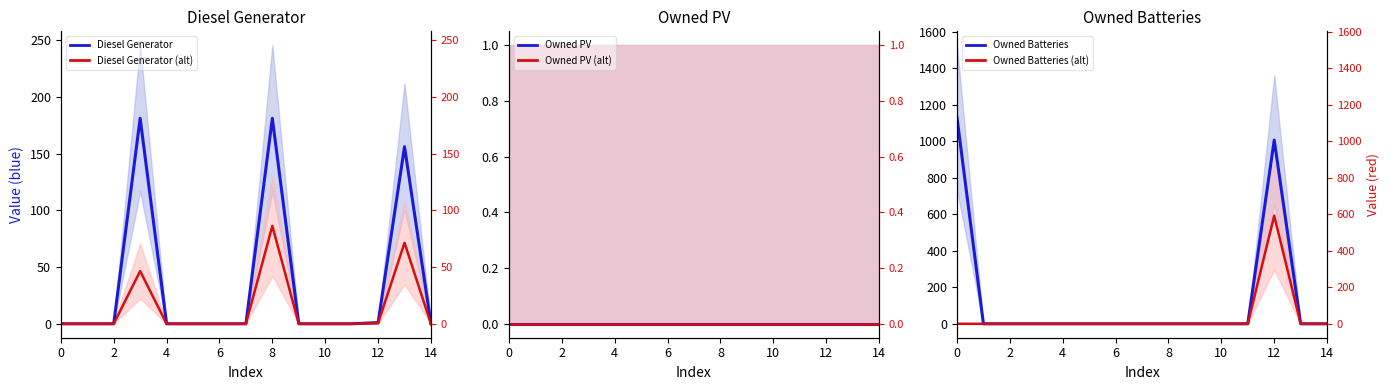

What is the difference between the Owned Batteries (red) values at 12 and 8?

592.1